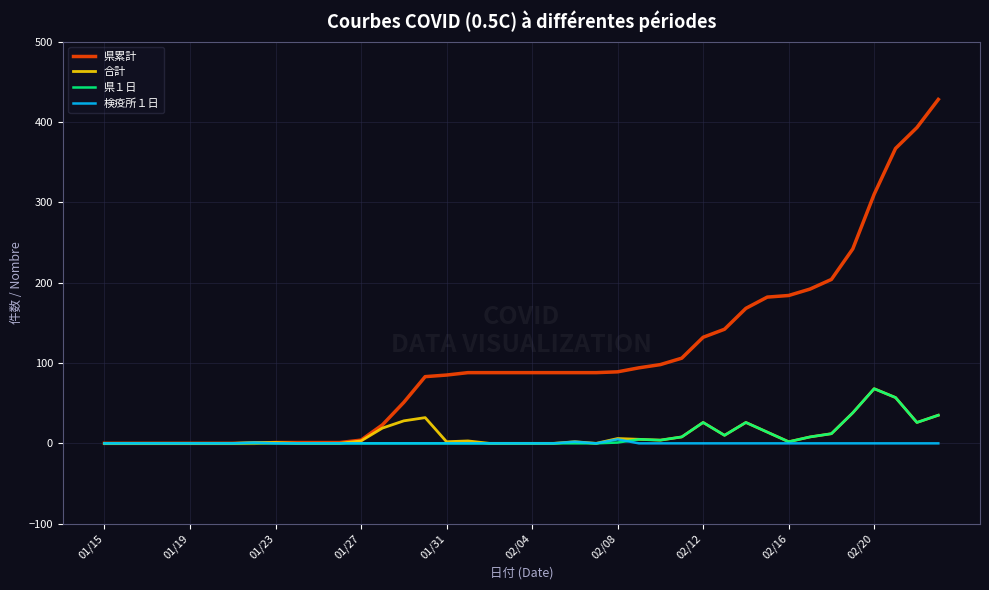

Which series has the largest range (max minus min)?

県累計